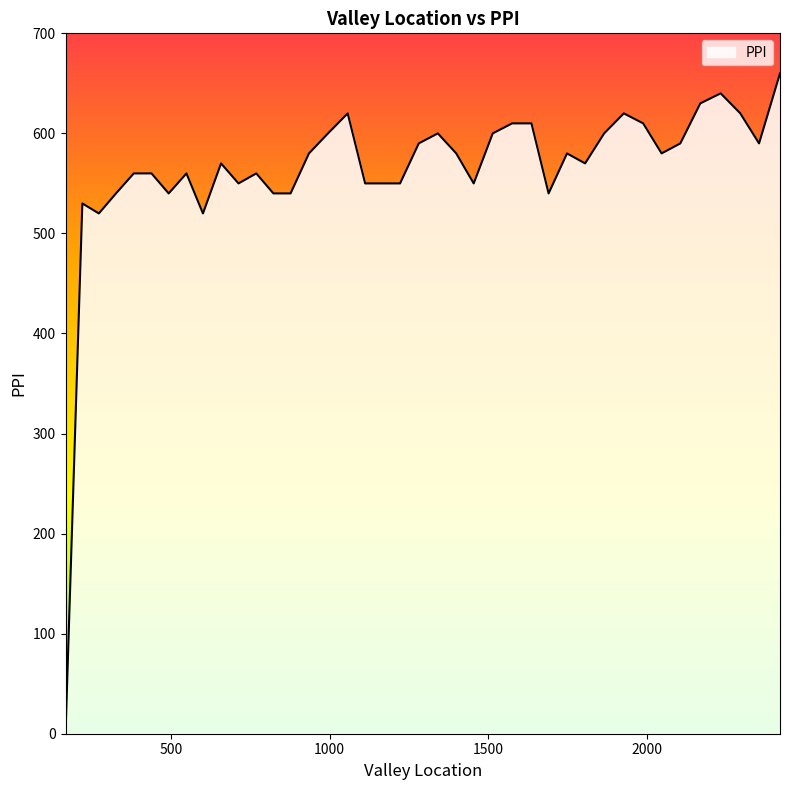

What is the greatest value displayed?

660